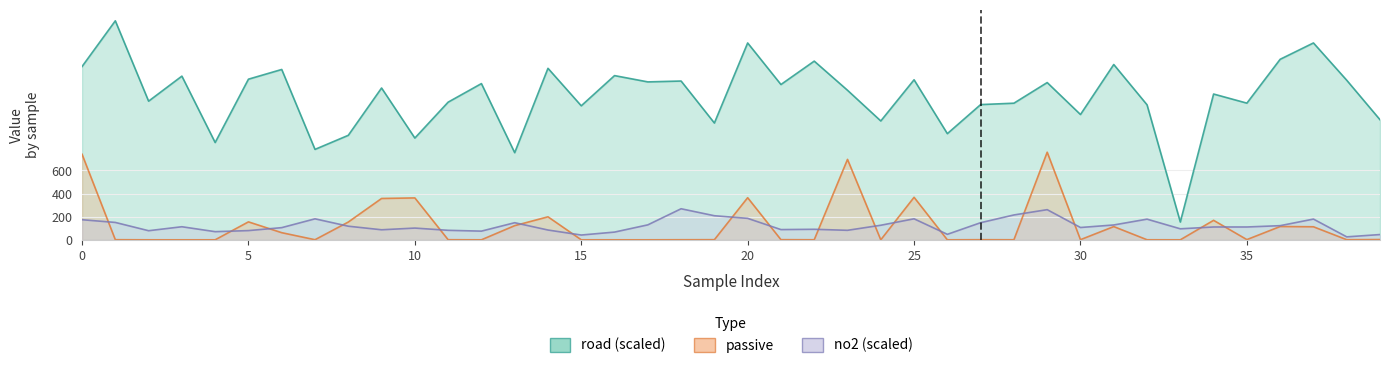

Reading left to right, list all the values displayed in this chart.

no2: 0=173.6	1=150.2	2=78.6	3=113.0	4=70.4	5=79.6	6=105.1	7=181.3	8=117.6	9=86.7	10=101.4	11=82.0	12=75.0	13=147.8	14=84.6	15=41.2	16=66.8	17=129.1	18=268.4	19=208.0	20=185.4	21=88.3	22=90.9	23=82.0	24=125.9	25=181.5	26=47.4	27=147.9	28=214.8	29=260.6	30=106.3	31=128.2	32=178.5	33=95.1	34=110.8	35=110.8	36=122.2	37=179.1	38=25.5	39=45.4
road: 0=1497.6	1=1892.8	2=1198.2	3=1414.6	4=840.9	5=1388.2	6=1472.2	7=781.5	8=903.1	9=1312.1	10=879.5	11=1189.7	12=1350.1	13=753.1	14=1482.2	15=1158.2	16=1419.2	17=1364.8	18=1372.3	19=1009.4	20=1701.3	21=1342.1	22=1544.3	23=1292.4	24=1027.2	25=1383.1	26=917.5	27=1168.7	28=1180.7	29=1359.1	30=1082.8	31=1515.1	32=1166.7	33=153.7	34=1259.9	35=1181.2	36=1560.1	37=1701.4	38=1379.1	39=1037.8
passive: 0=739.5	1=0.9	2=0.0	3=0.0	4=0.0	5=155.1	6=61.5	7=0.8	8=153.6	9=357.3	10=362.1	11=0.8	12=0.0	13=122.4	14=198.7	15=0.1	16=0.0	17=0.0	18=0.6	19=1.1	20=364.0	21=1.2	22=0.4	23=695.1	24=0.0	25=367.4	26=0.0	27=0.9	28=0.4	29=757.1	30=1.1	31=114.3	32=0.4	33=0.0	34=168.4	35=1.8	36=114.9	37=112.7	38=0.9	39=2.3